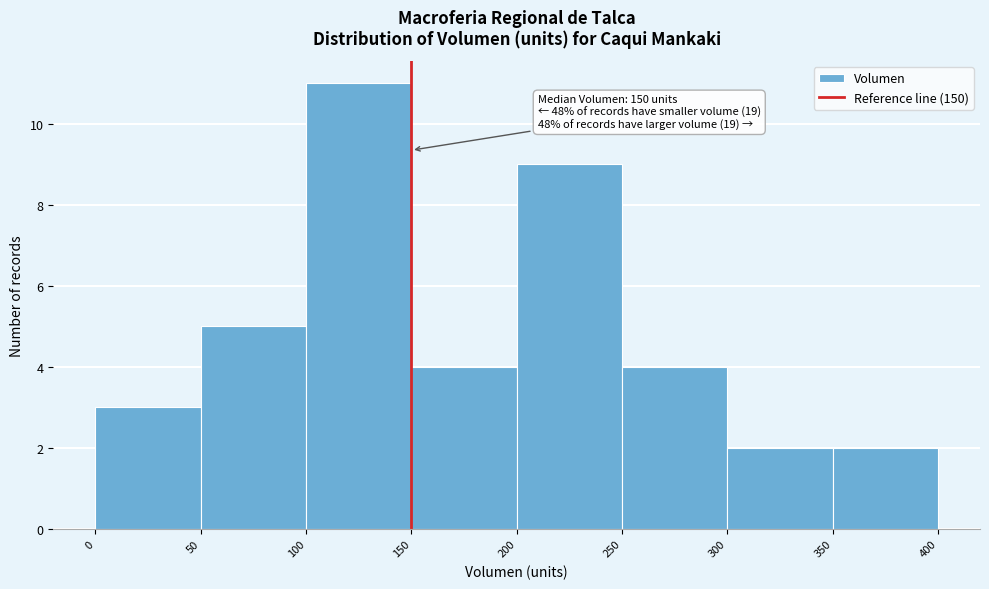

Which range on the x-axis has the tallest bar?

100 to 150